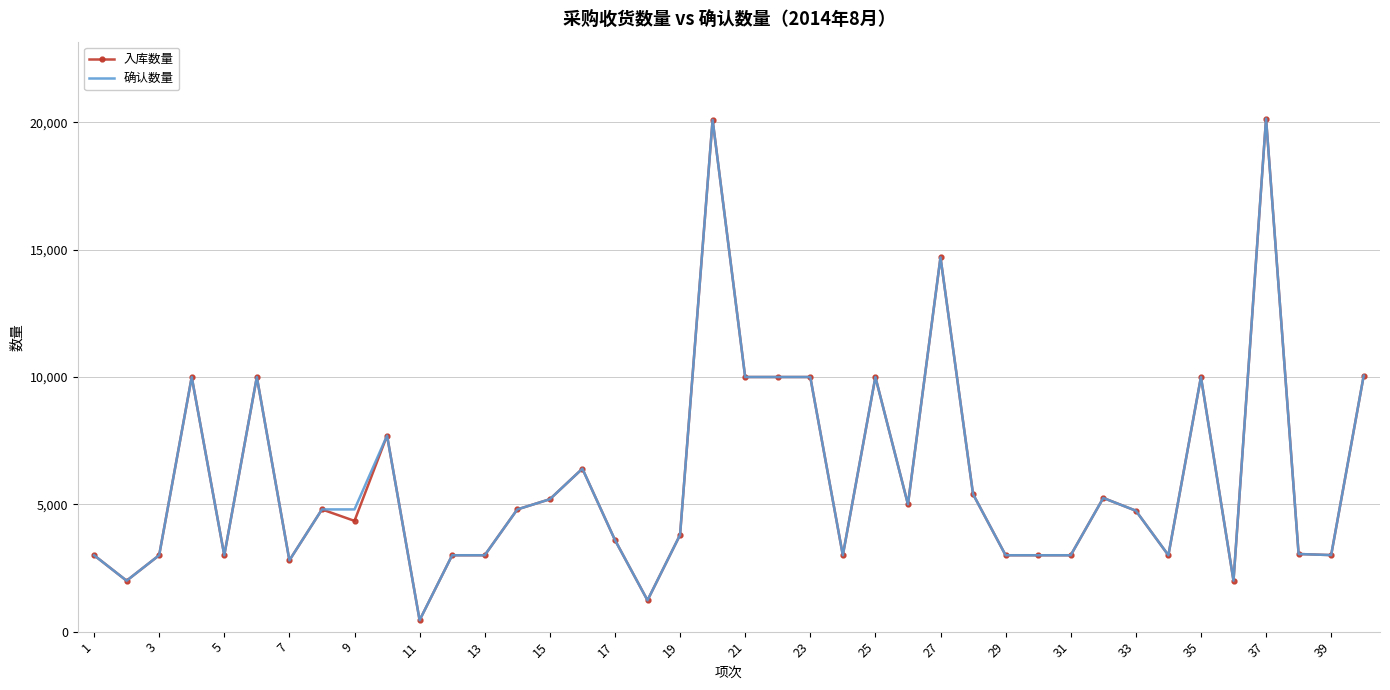

How many interior local peaks does the 入库数量 series have?

11